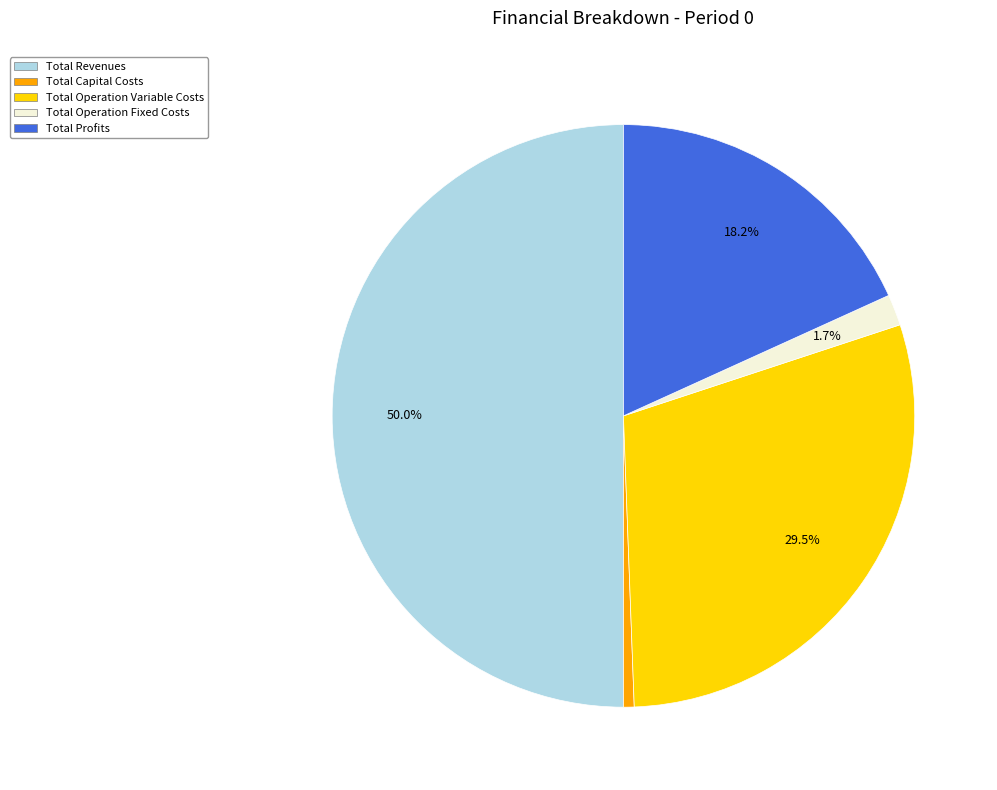

To the nearest percent, what percentage of the pie is Total Profits?

18%